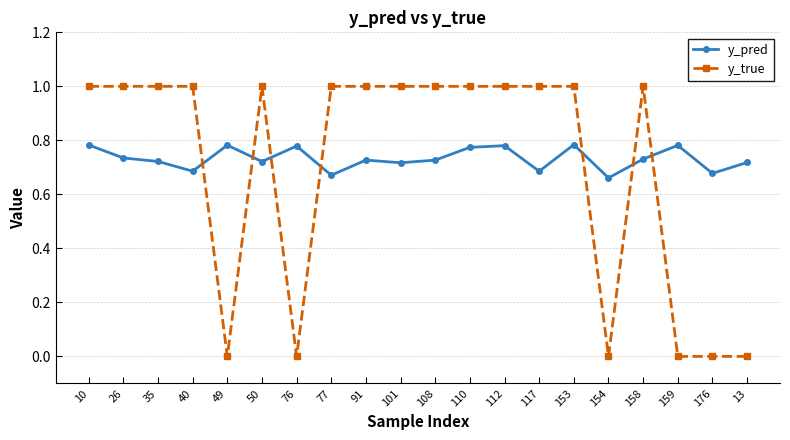

What is the difference between the second highest and minimum values in the y_pred series?

0.1